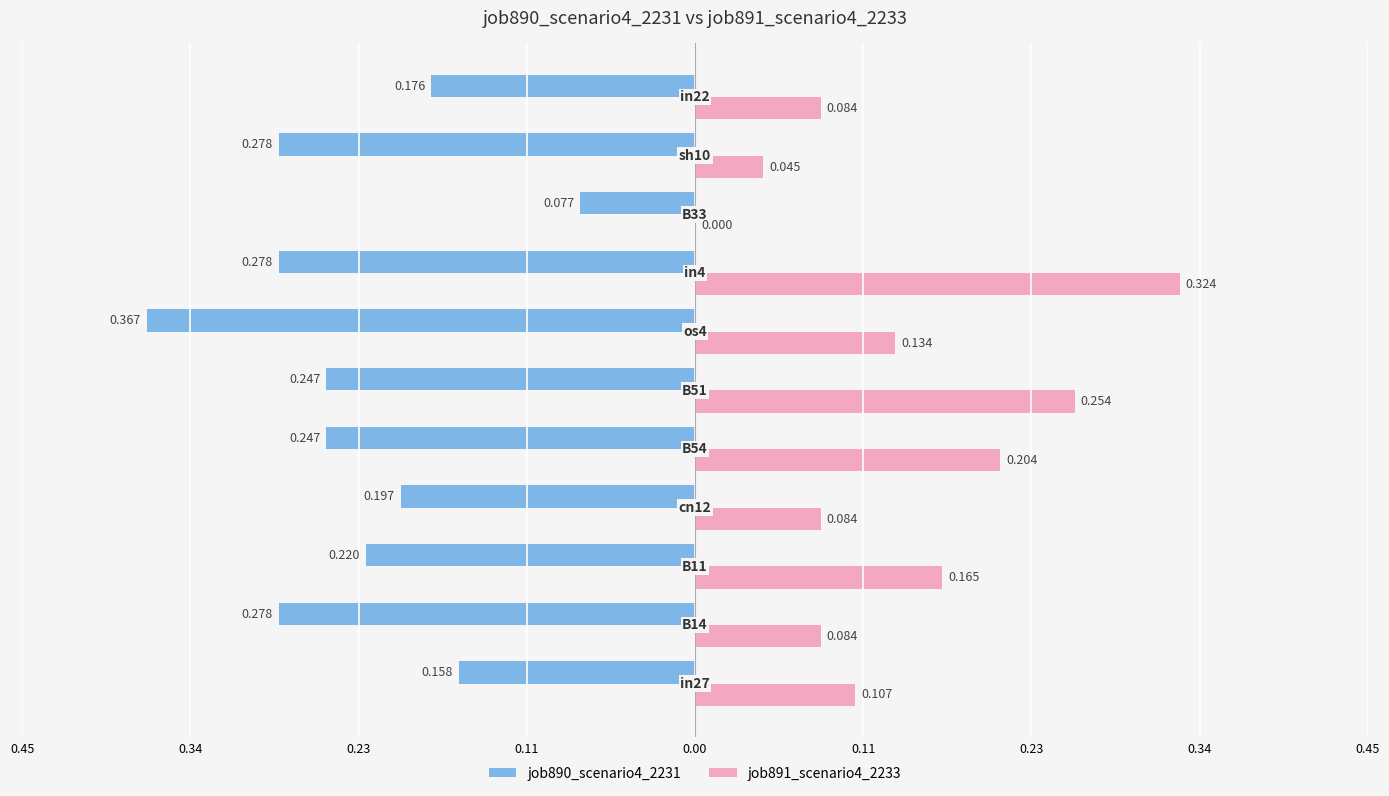

What are all the series names shown in the legend?

job890_scenario4_2231, job891_scenario4_2233